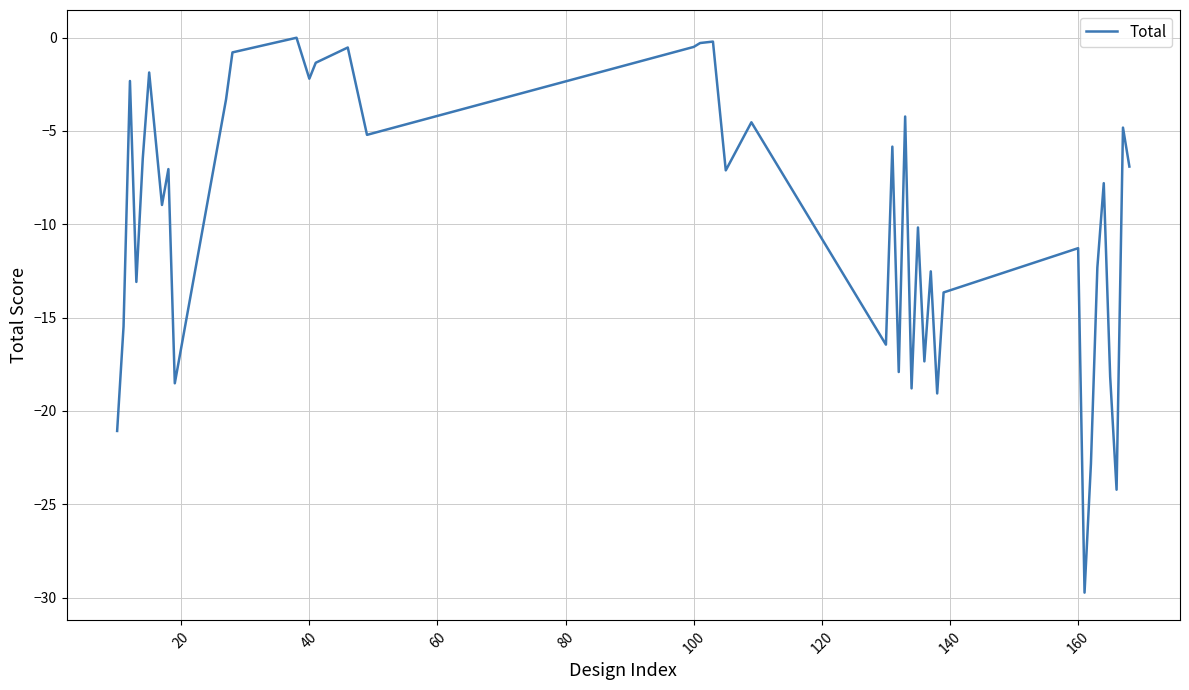

What is the minimum value shown in the chart?

-29.7